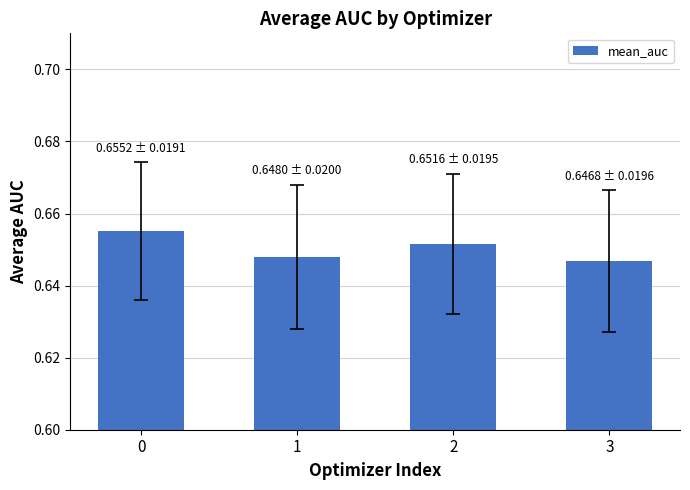

List the labels in order of value, smallest first.

3, 1, 2, 0